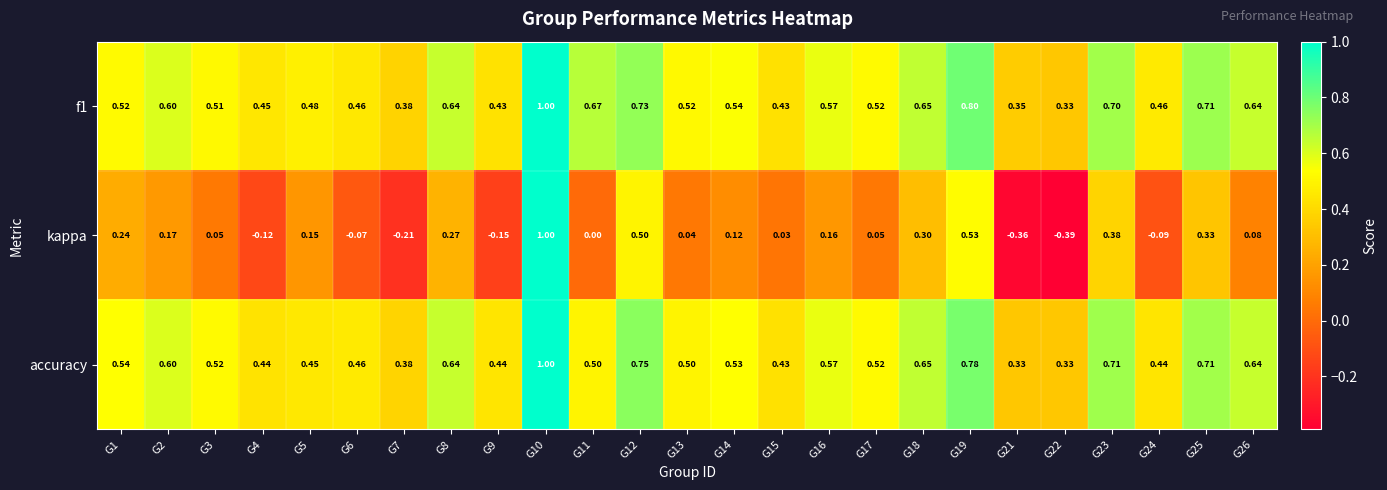

Which series has the largest range (max minus min)?

kappa